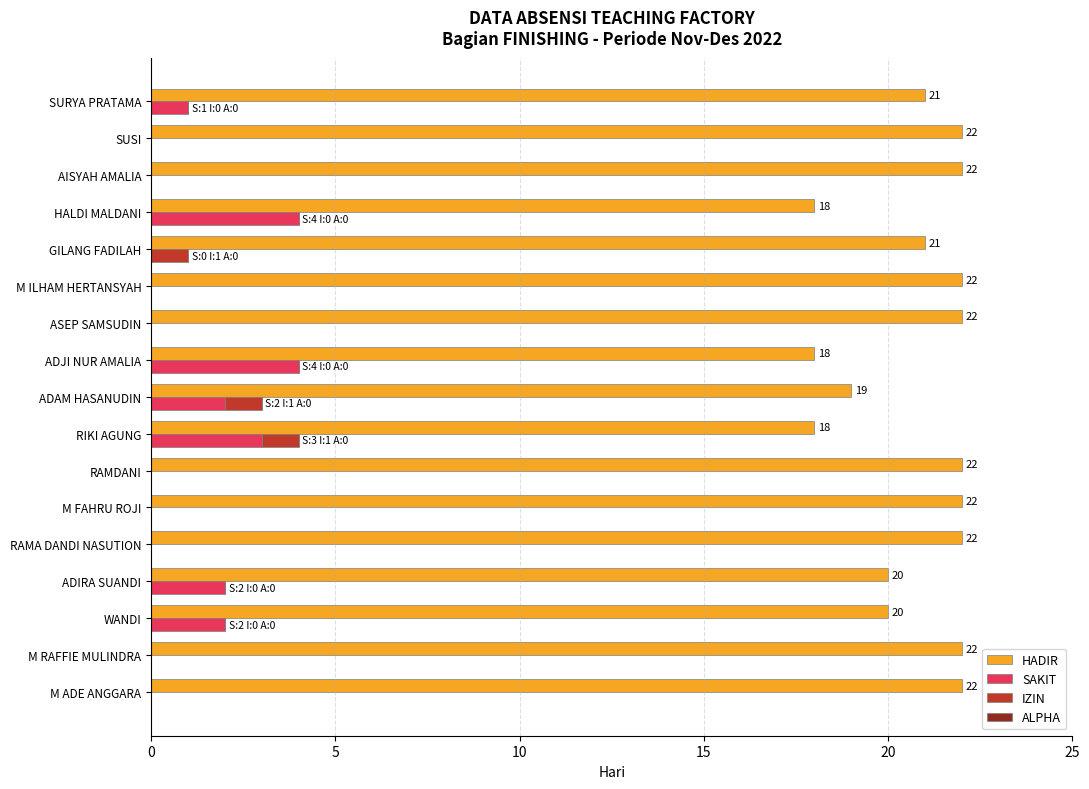

What is the difference between the maximum and minimum values in the HADIR series?

4.0